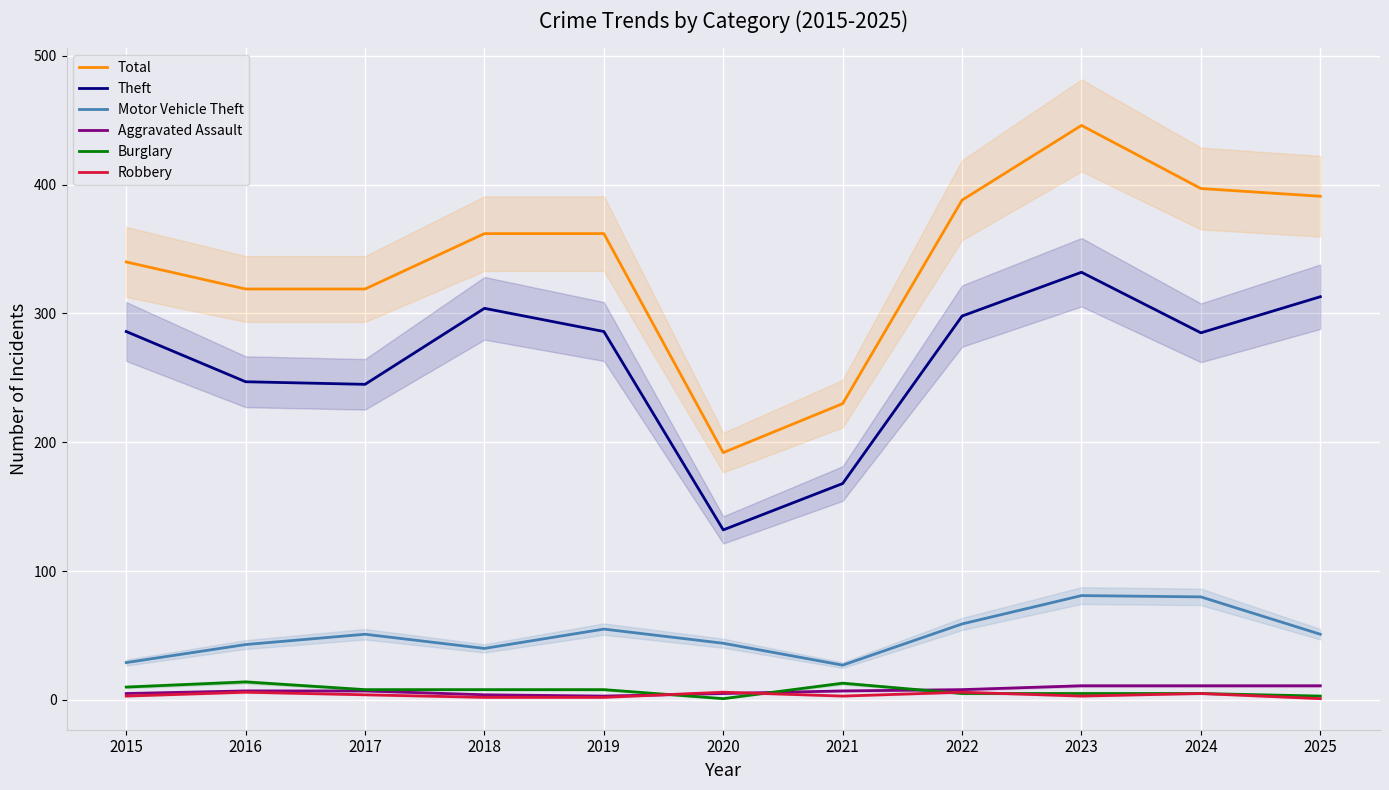

How many data points does each series have?

11